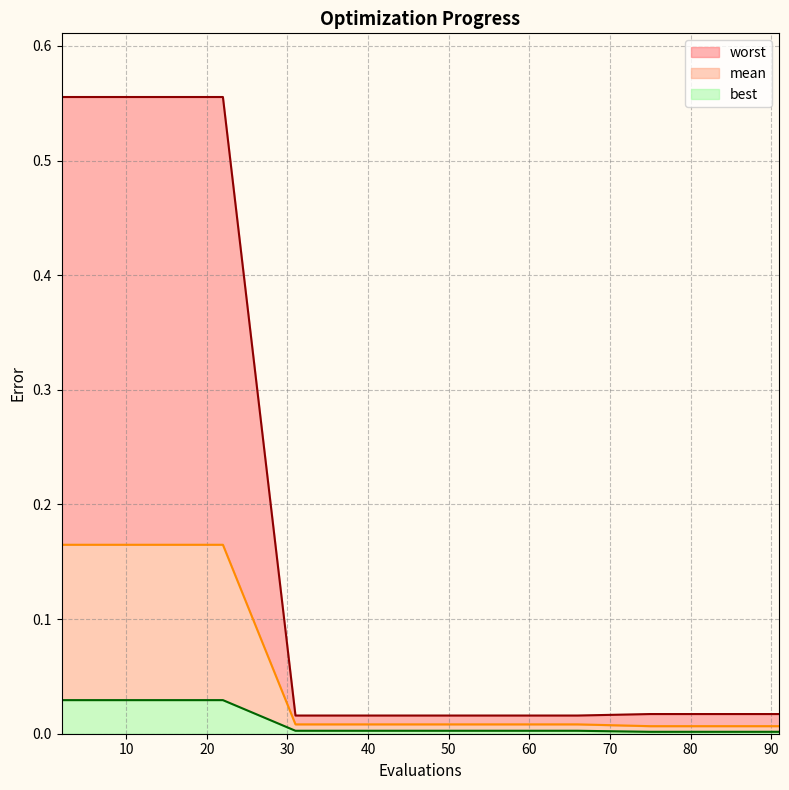

Reading left to right, list all the values displayed in this chart.

mean: 2=0.2	10=0.2	14=0.2	18=0.2	22=0.2	31=0.0	41=0.0	51=0.0	61=0.0	66=0.0	75=0.0	79=0.0	83=0.0	87=0.0	91=0.0
best: 2=0.0	10=0.0	14=0.0	18=0.0	22=0.0	31=0.0	41=0.0	51=0.0	61=0.0	66=0.0	75=0.0	79=0.0	83=0.0	87=0.0	91=0.0
worst: 2=0.6	10=0.6	14=0.6	18=0.6	22=0.6	31=0.0	41=0.0	51=0.0	61=0.0	66=0.0	75=0.0	79=0.0	83=0.0	87=0.0	91=0.0